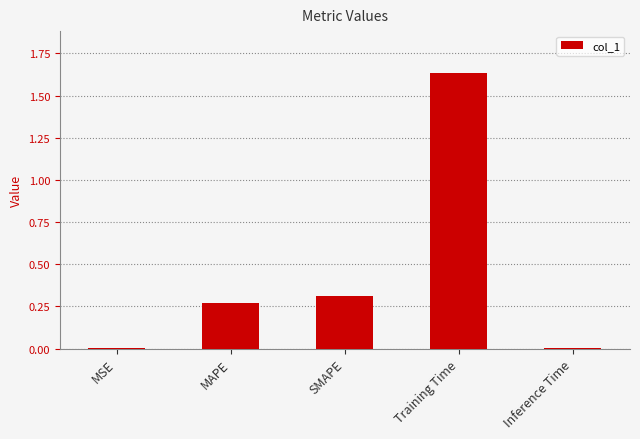

At which category does the chart reach its peak across all series?

Training Time